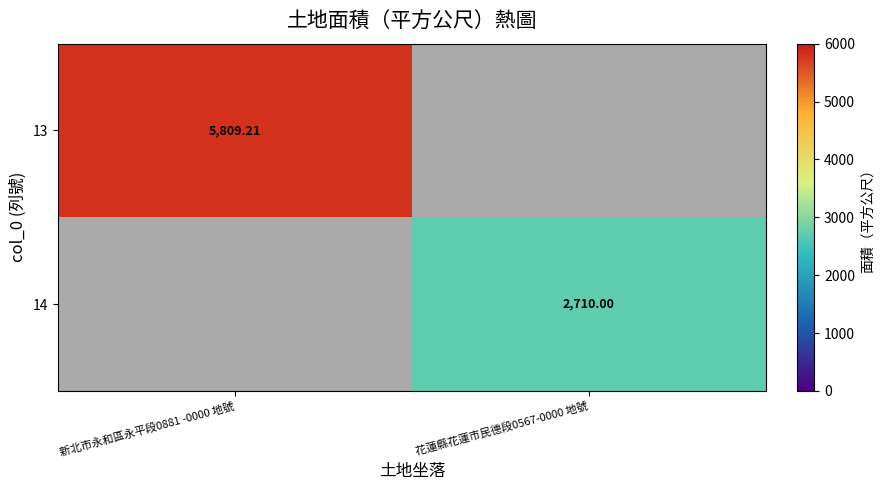

Is the value of 13 at 新北市永和區永平段0881 -0000 地號 greater than the value of 14 at 花蓮縣花蓮市民德段0567-0000 地號?

Yes